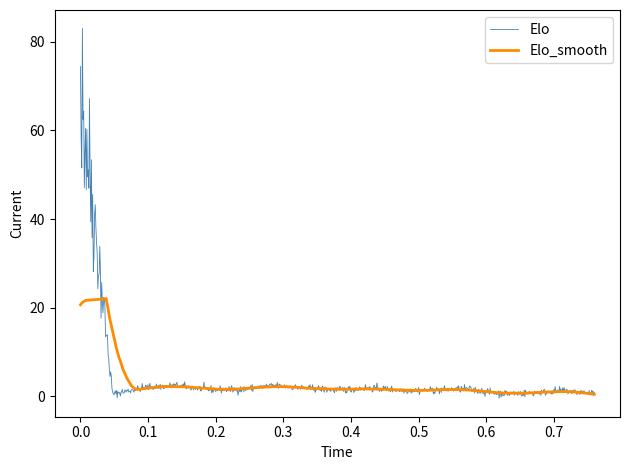

What is the maximum value shown in the chart?

83.0